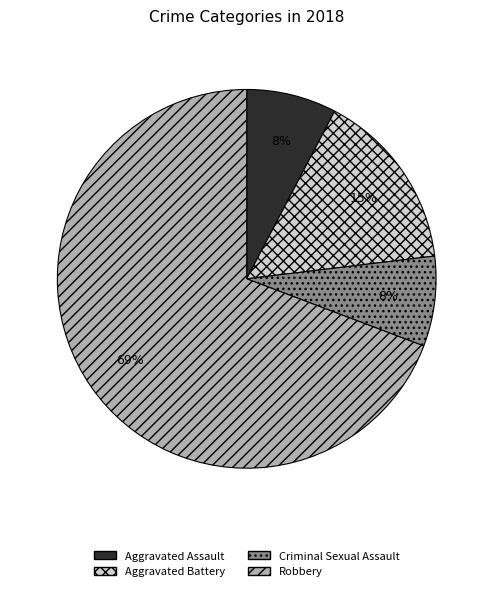

To the nearest percent, what is the average slice percentage?

25%